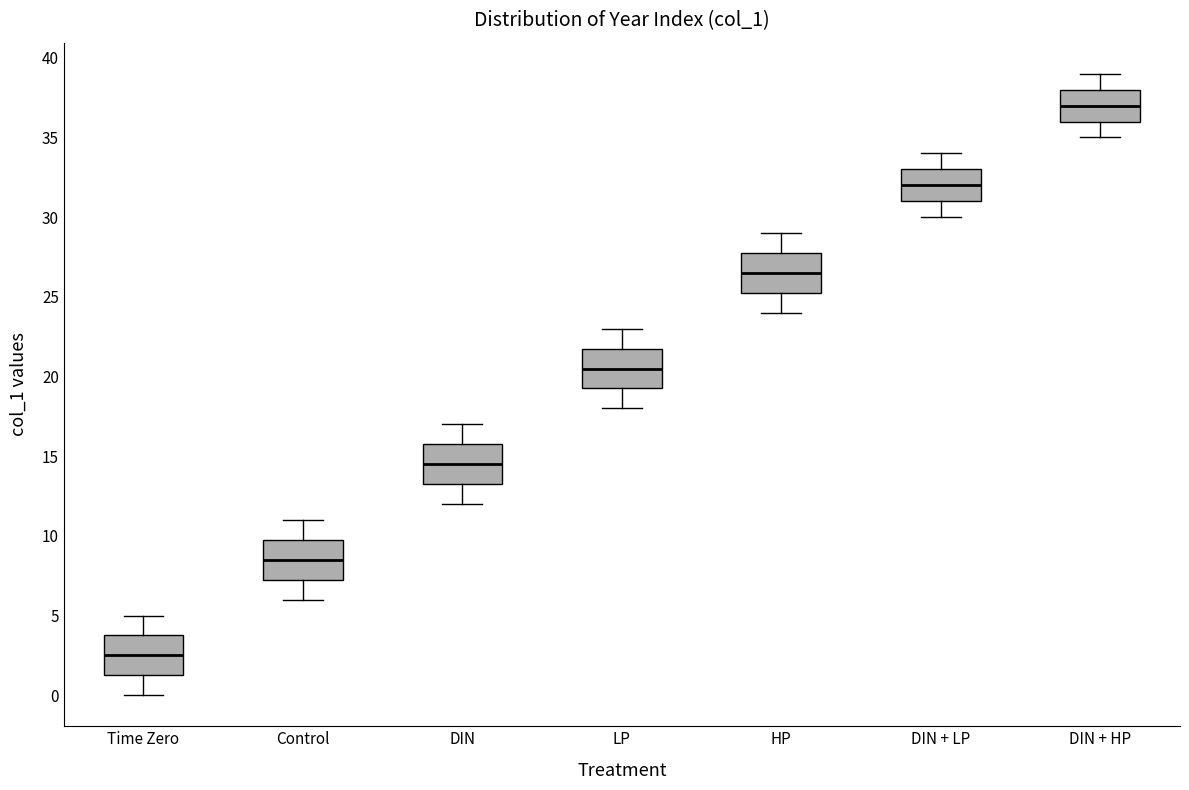

Reading left to right, read every box against the y-axis: the position of its median line, the range the box covers, and the ends of its whiskers. The values are not printed on the chart, so give them approximately, as read against the axis.

Time Zero: median 2.5, box 1.5 to 4.0, whiskers 0.0 to 5.0
Control: median 8.5, box 7.5 to 10.0, whiskers 6.0 to 11.0
DIN: median 14.5, box 13.5 to 16.0, whiskers 12.0 to 17.0
LP: median 20.5, box 19.5 to 22.0, whiskers 18.0 to 23.0
HP: median 26.5, box 25.5 to 28.0, whiskers 24.0 to 29.0
DIN + LP: median 32.0, box 31.0 to 33.0, whiskers 30.0 to 34.0
DIN + HP: median 37.0, box 36.0 to 38.0, whiskers 35.0 to 39.0